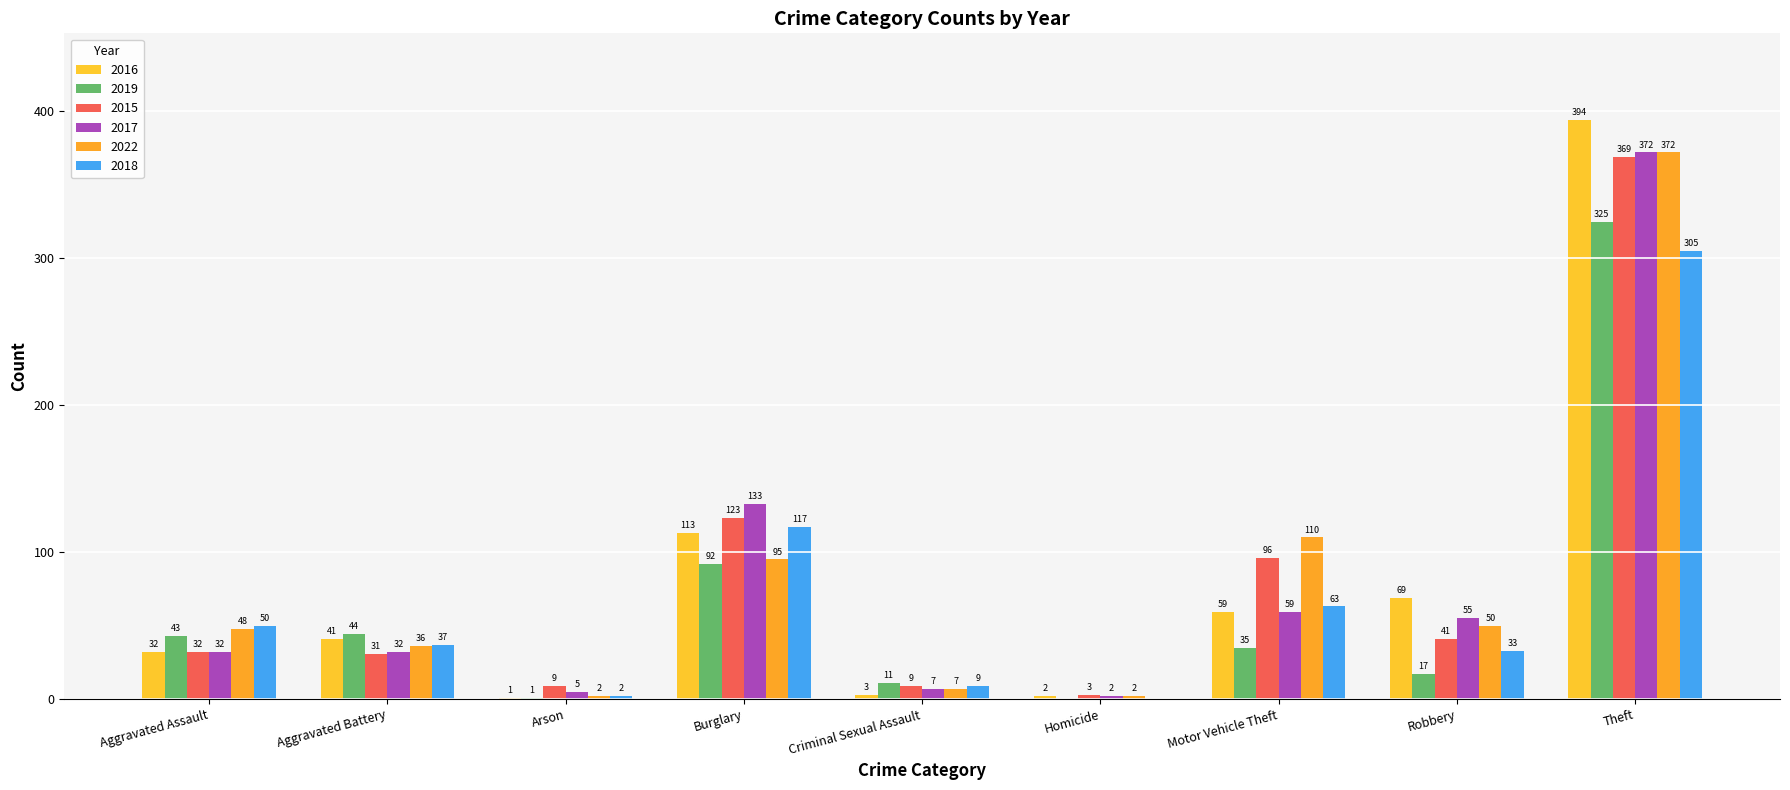

Is the value of 2015 at Aggravated Battery greater than the value of 2016 at Burglary?

No